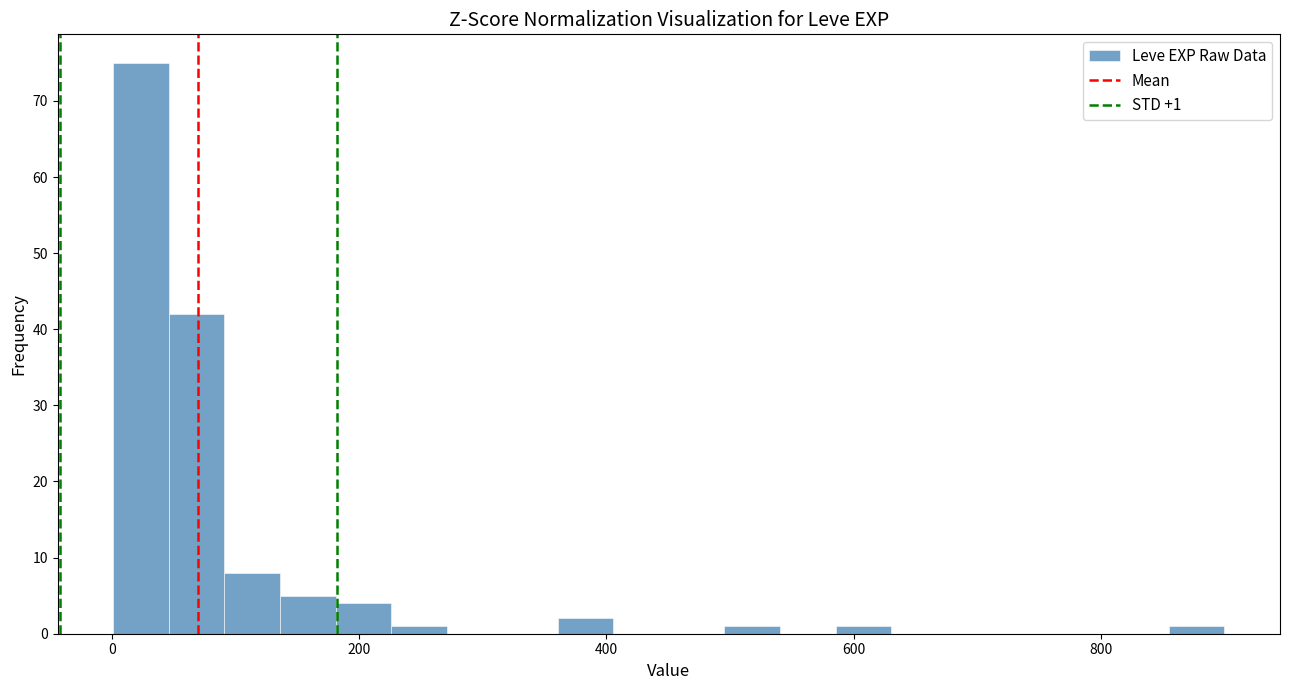

Around what value on the x-axis is the tallest bar? Give the approximate position of its centre, as read against the axis.

20